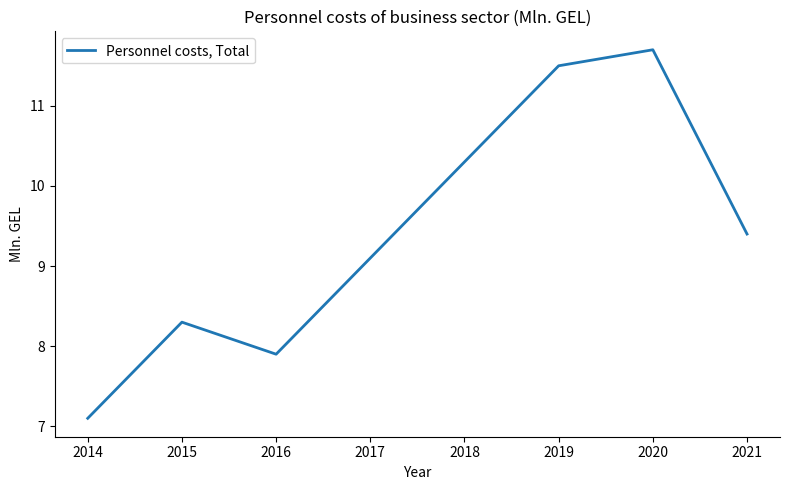

Where does the data first go above 9?

2017